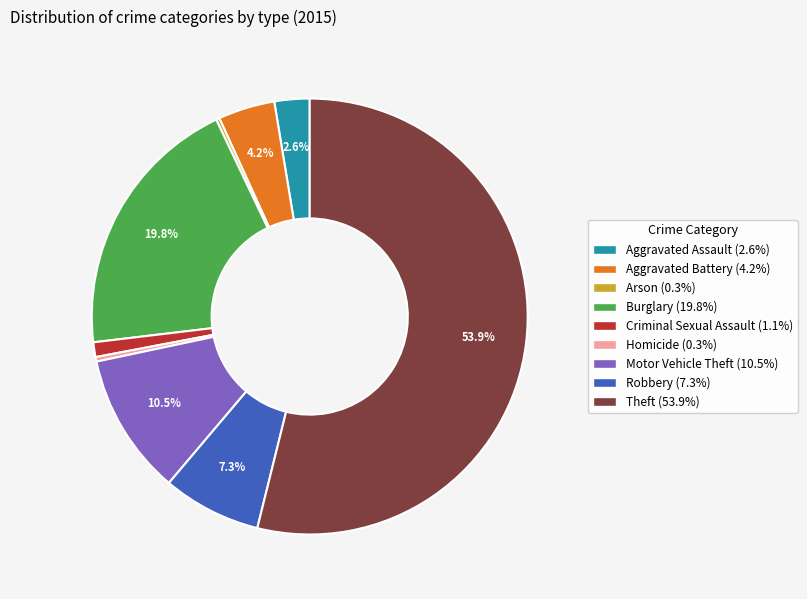

Which category has the biggest portion of the pie?

Theft